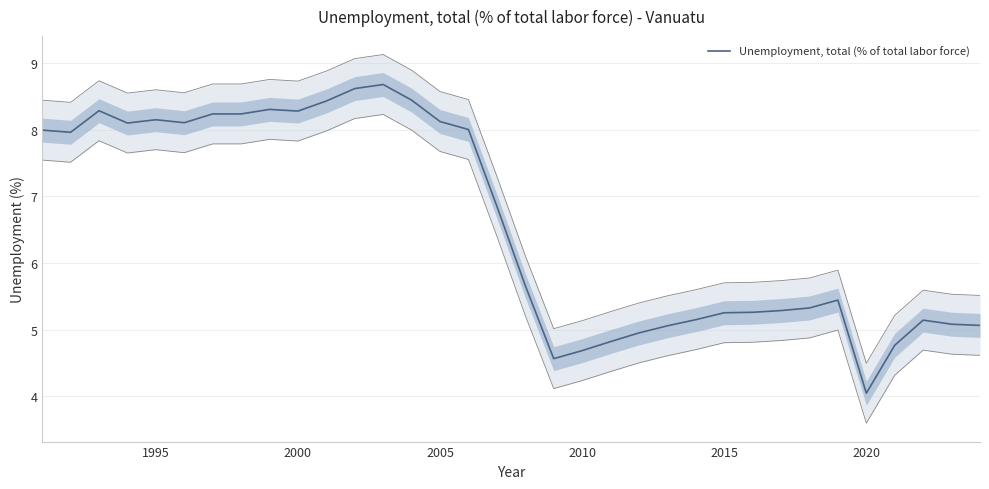

Is this an area chart (filled region under the line)?

No